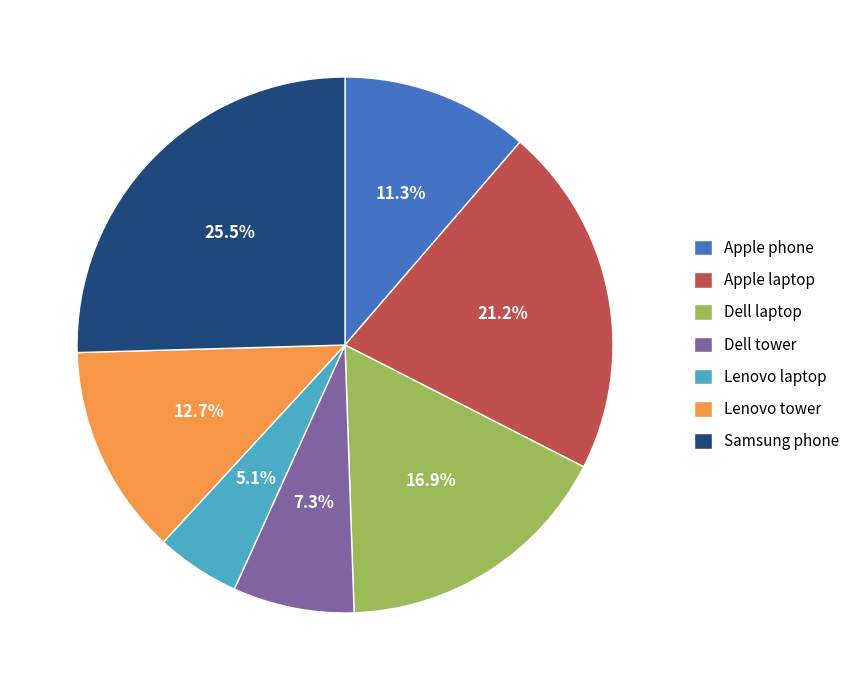

What percentage is NOT represented by Samsung phone?

74.5%